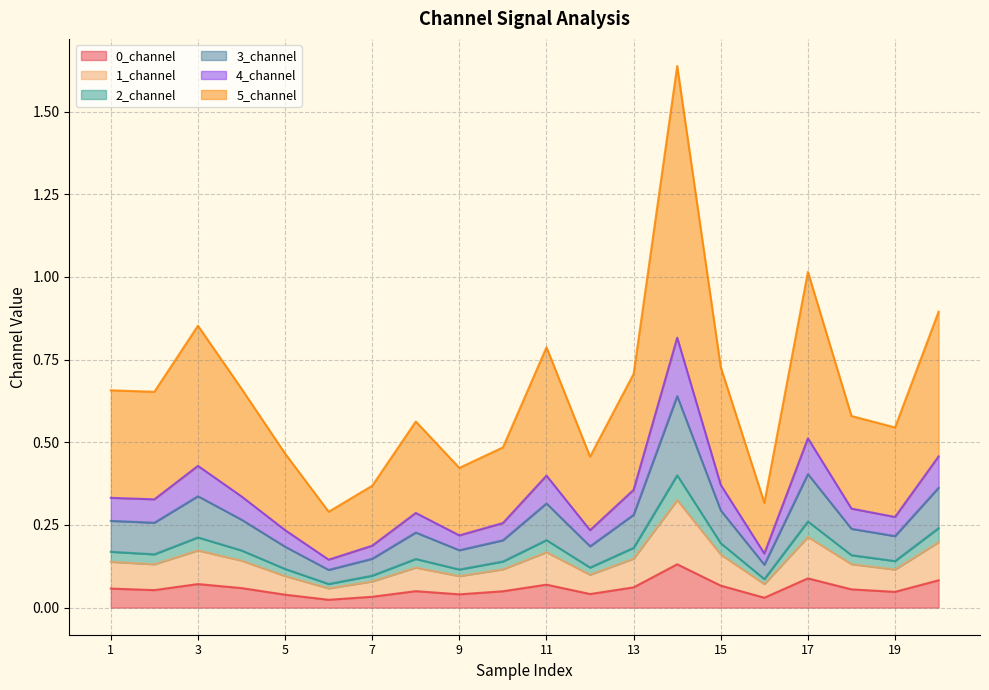

True or false: 4_channel and 5_channel cross at least once.

False